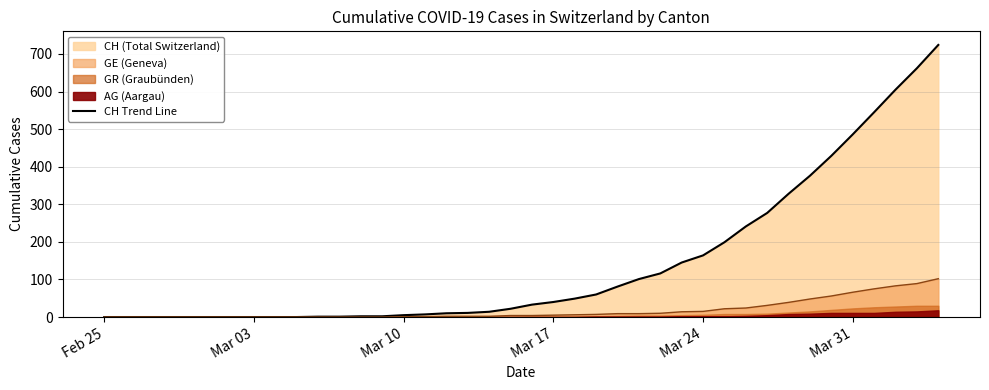

What is the maximum value for GE (Geneva)?

102